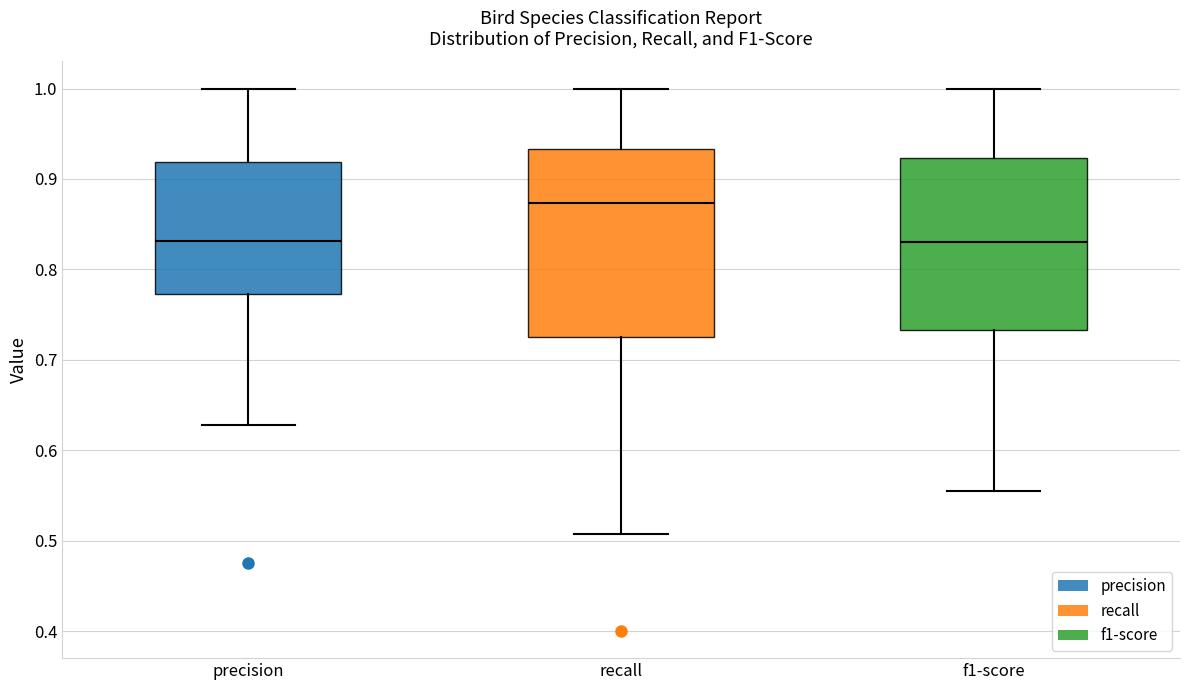

Comparing the boxes themselves (not the whiskers), which one is the tallest?

recall